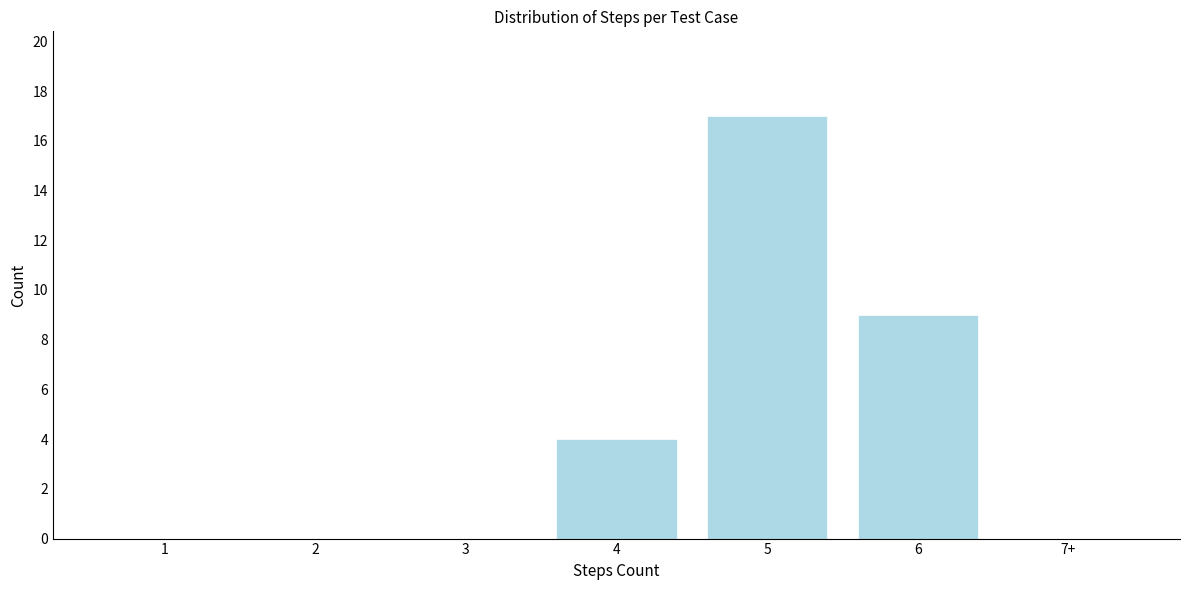

Reading left to right, extract all data points from this chart.

1=0	2=0	3=0	4=4	5=17	6=9	7+=0